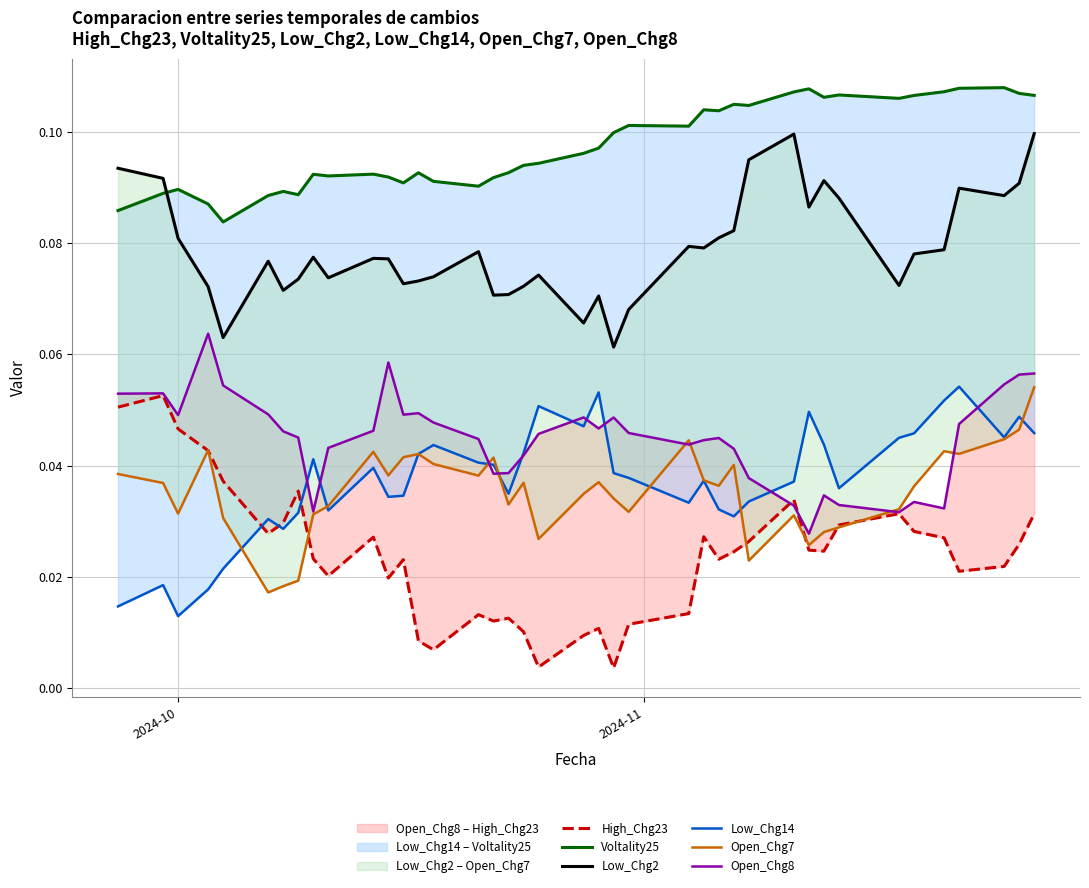

Reading left to right, extract all data points from this chart.

High_Chg23: 0.1	0.1	0.0	0.0	0.0	0.0	0.0	0.0	0.0	0.0	0.0	0.0	0.0	0.0	0.0	0.0	0.0	0.0	0.0	0.0	0.0	0.0	0.0	0.0	0.0	0.0	0.0	0.0	0.0	0.0	0.0	0.0	0.0	0.0	0.0	0.0	0.0	0.0	0.0	0.0
Voltality25: 0.1	0.1	0.1	0.1	0.1	0.1	0.1	0.1	0.1	0.1	0.1	0.1	0.1	0.1	0.1	0.1	0.1	0.1	0.1	0.1	0.1	0.1	0.1	0.1	0.1	0.1	0.1	0.1	0.1	0.1	0.1	0.1	0.1	0.1	0.1	0.1	0.1	0.1	0.1	0.1
Low_Chg2: 0.1	0.1	0.1	0.1	0.1	0.1	0.1	0.1	0.1	0.1	0.1	0.1	0.1	0.1	0.1	0.1	0.1	0.1	0.1	0.1	0.1	0.1	0.1	0.1	0.1	0.1	0.1	0.1	0.1	0.1	0.1	0.1	0.1	0.1	0.1	0.1	0.1	0.1	0.1	0.1
Low_Chg14: 0.0	0.0	0.0	0.0	0.0	0.0	0.0	0.0	0.0	0.0	0.0	0.0	0.0	0.0	0.0	0.0	0.0	0.0	0.0	0.1	0.0	0.1	0.0	0.0	0.0	0.0	0.0	0.0	0.0	0.0	0.0	0.0	0.0	0.0	0.0	0.1	0.1	0.0	0.0	0.0
Open_Chg7: 0.0	0.0	0.0	0.0	0.0	0.0	0.0	0.0	0.0	0.0	0.0	0.0	0.0	0.0	0.0	0.0	0.0	0.0	0.0	0.0	0.0	0.0	0.0	0.0	0.0	0.0	0.0	0.0	0.0	0.0	0.0	0.0	0.0	0.0	0.0	0.0	0.0	0.0	0.0	0.1
Open_Chg8: 0.1	0.1	0.0	0.1	0.1	0.0	0.0	0.0	0.0	0.0	0.0	0.1	0.0	0.0	0.0	0.0	0.0	0.0	0.0	0.0	0.0	0.0	0.0	0.0	0.0	0.0	0.0	0.0	0.0	0.0	0.0	0.0	0.0	0.0	0.0	0.0	0.0	0.1	0.1	0.1